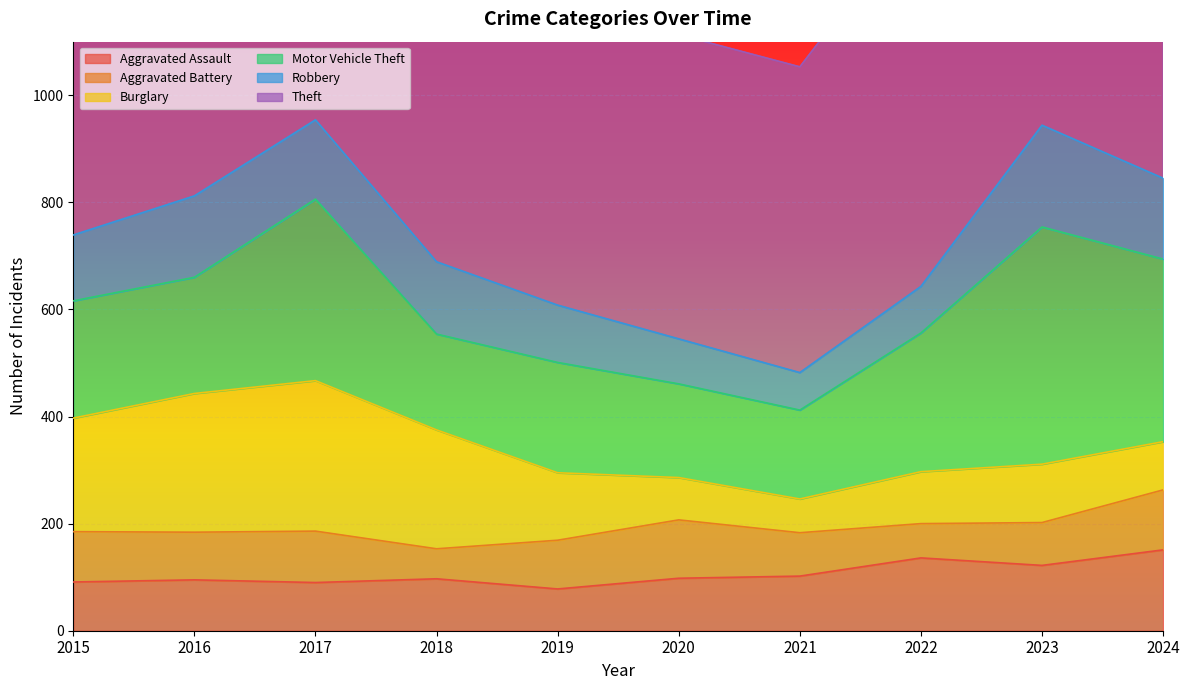

True or false: Motor Vehicle Theft and Aggravated Assault intersect in this chart.

False